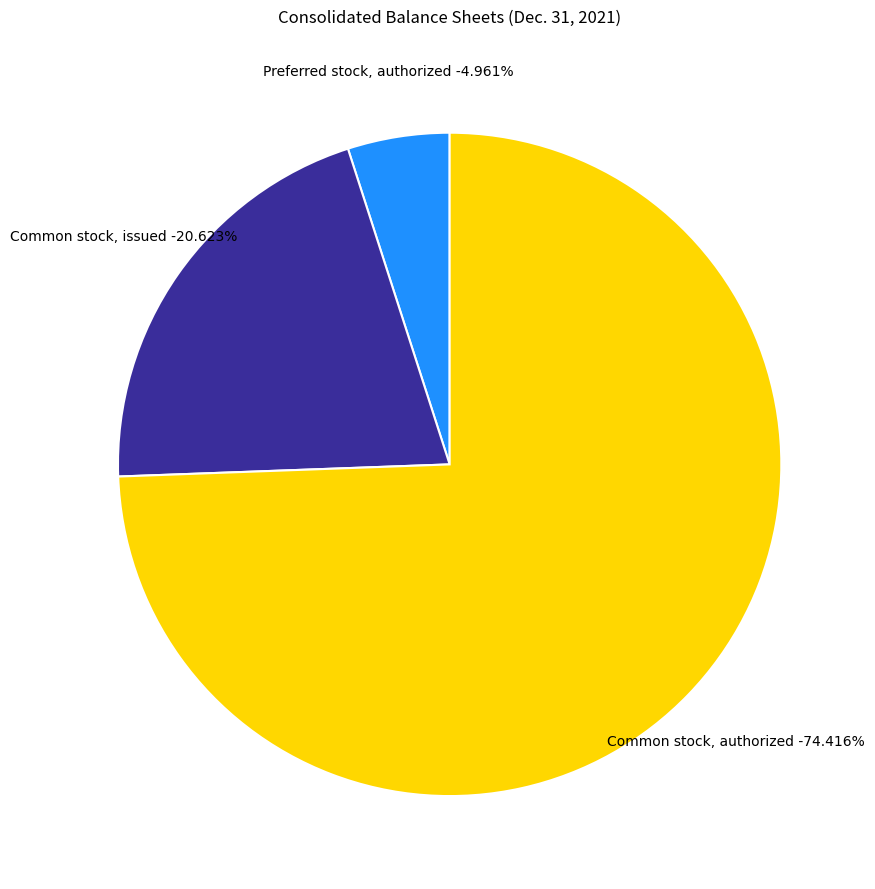

Is there any slice that represents more than half of the pie?

Yes